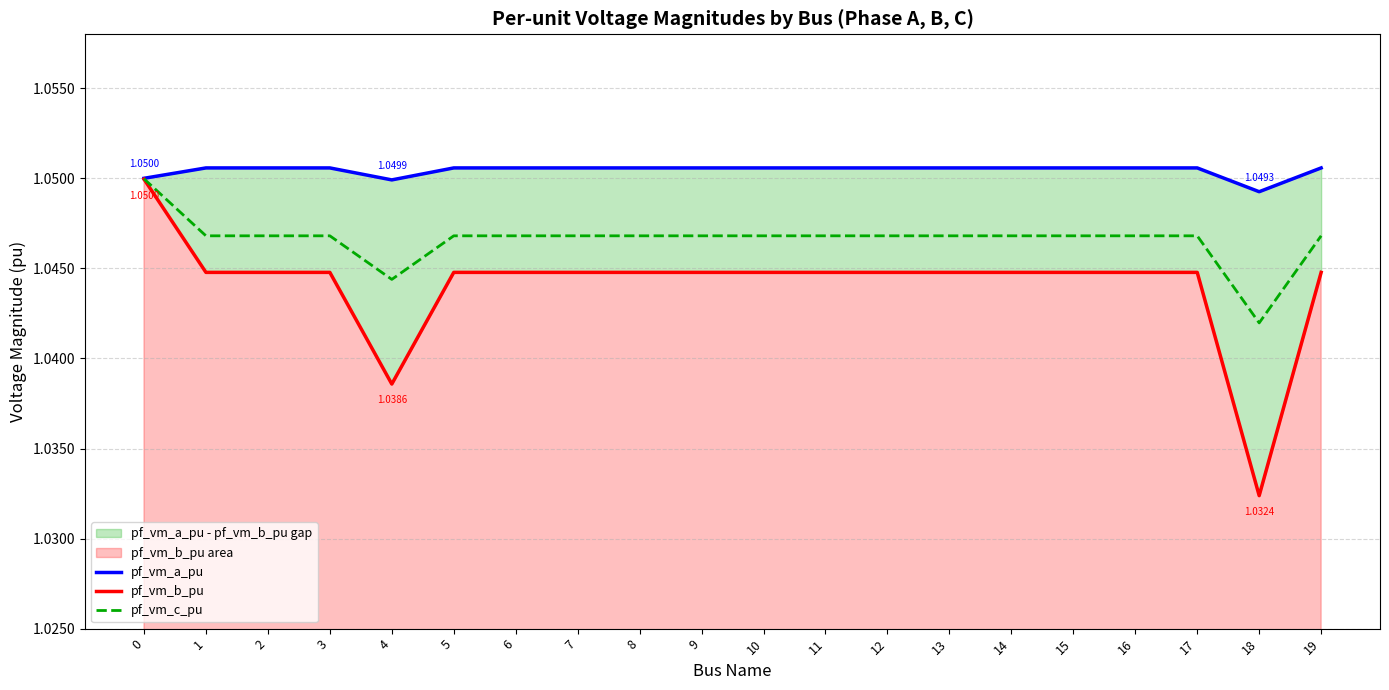

What is the sum of the pf_vm_a_pu values at 5 and 0?

2.1